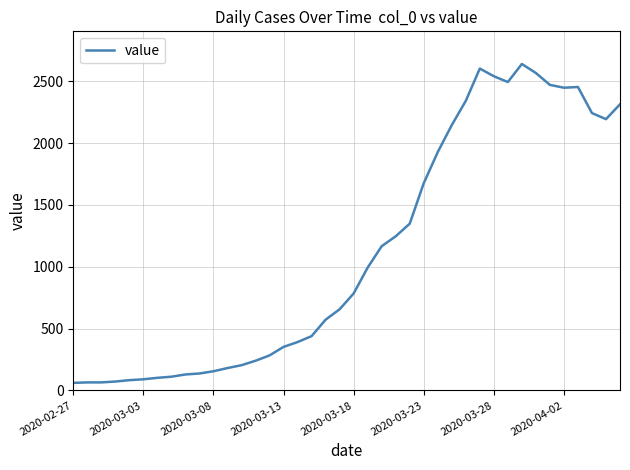

What is the difference between the maximum and minimum values?

2578